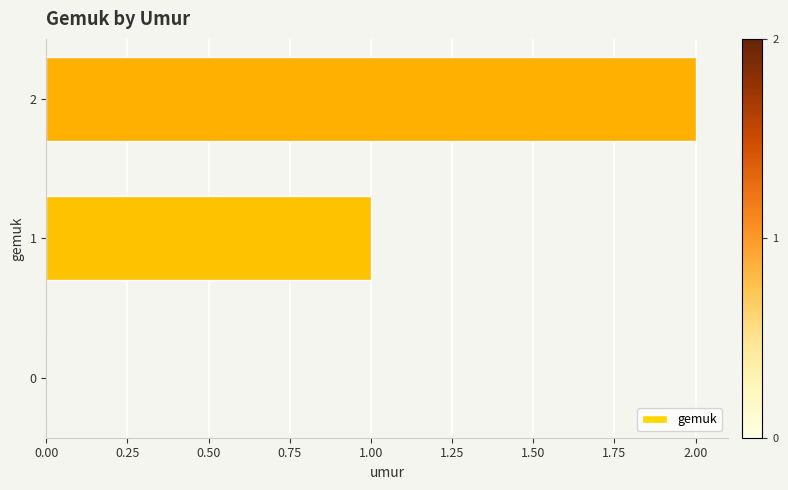

How many values are between 0 and 2?

3